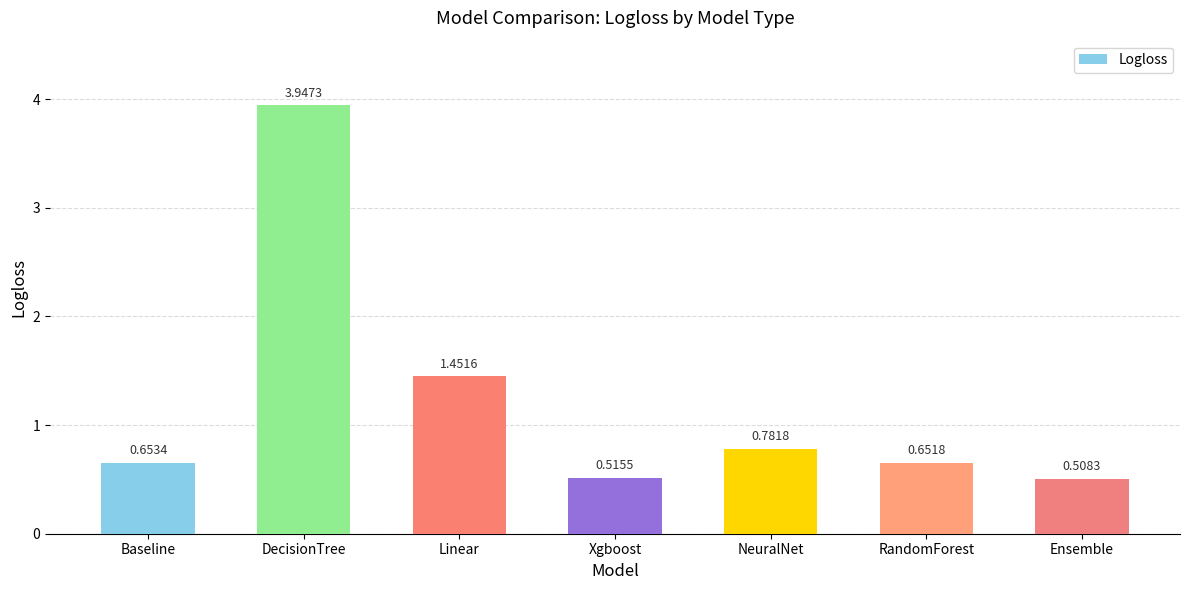

What is the label of the 6th bar from the left?

RandomForest